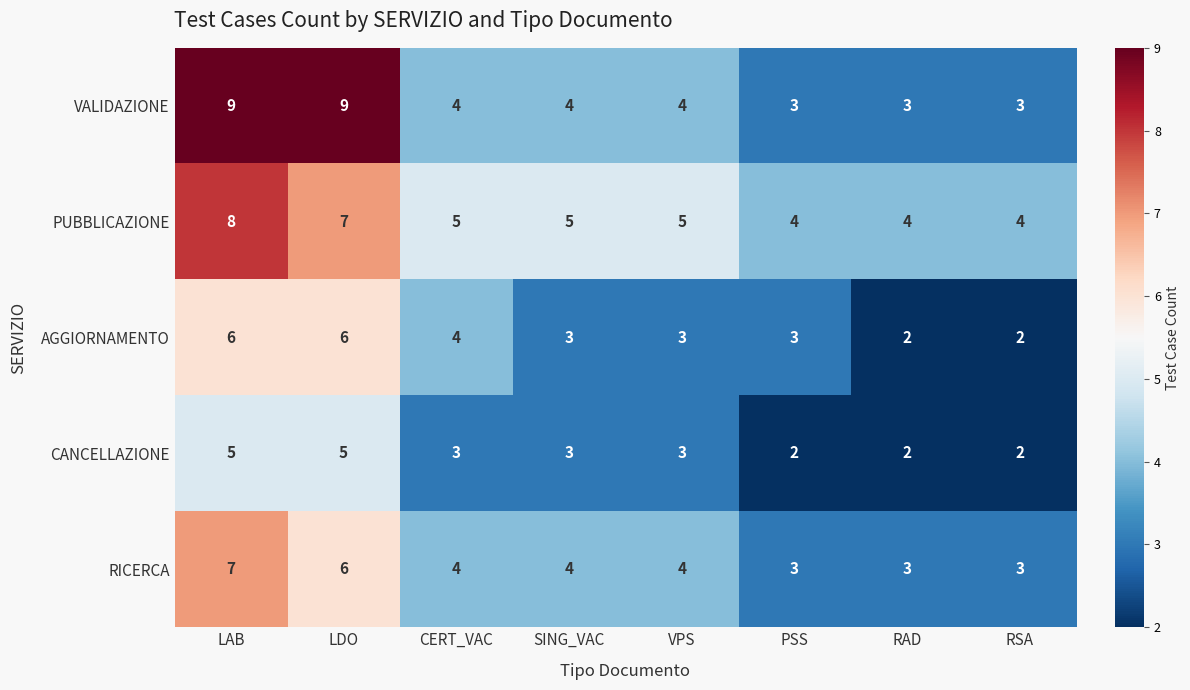

Is the value of RICERCA at LAB greater than the value of PUBBLICAZIONE at SING_VAC?

Yes